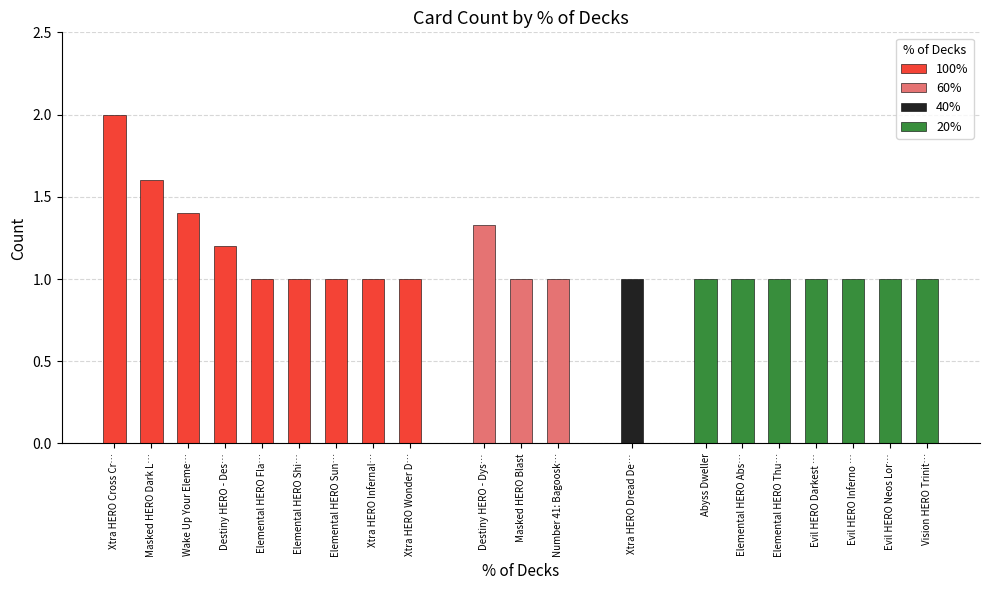

What is the average value?

1.1